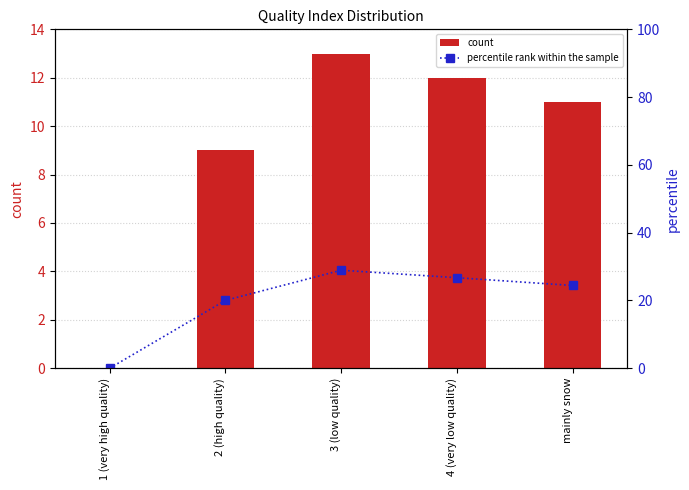

How many values in the count series exceed 11?

2